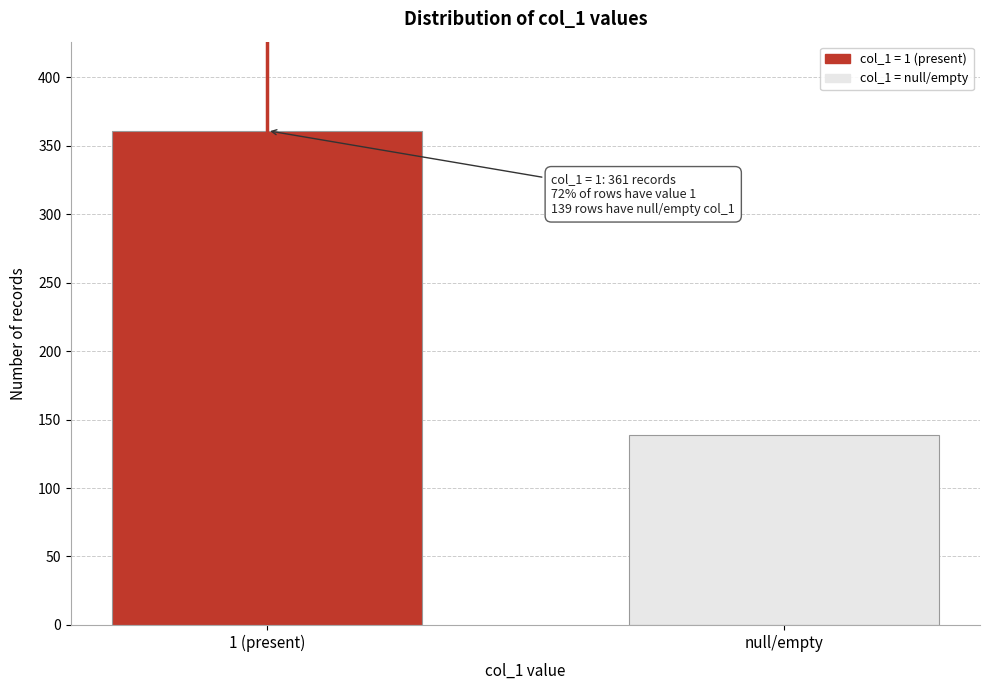

Reading right to left, extract all data points from this chart.

139	361